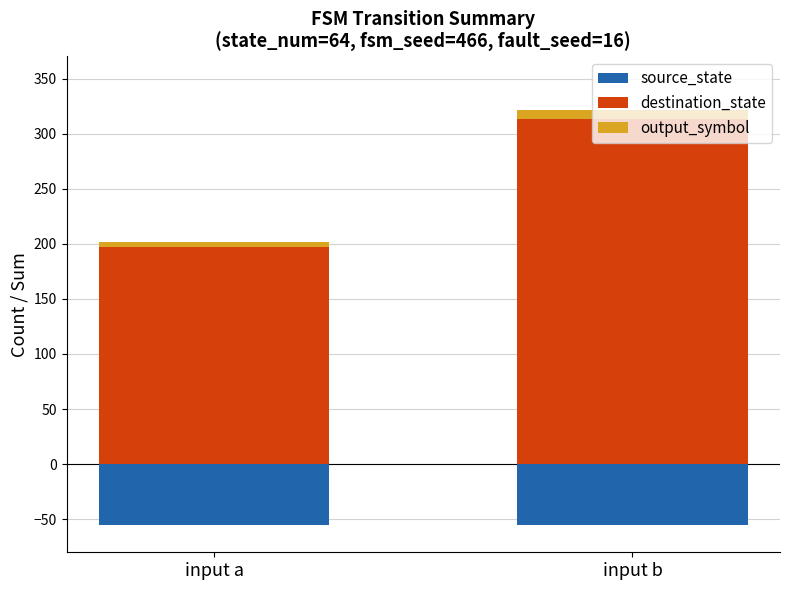

Reading left to right, what are all the values shown in this chart?

source_state: -55	-55
destination_state: 197	313
output_symbol: 5	8